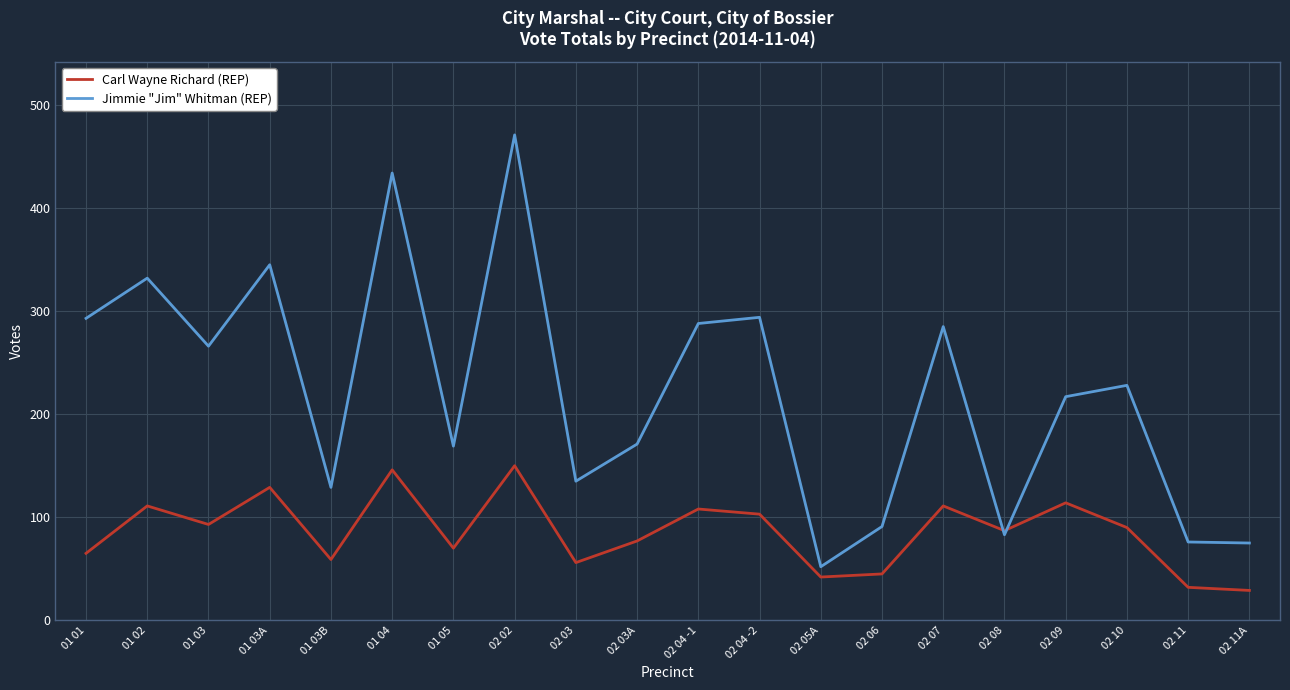

True or false: Carl Wayne Richard (REP) has a value of 90 at 02 10.

True